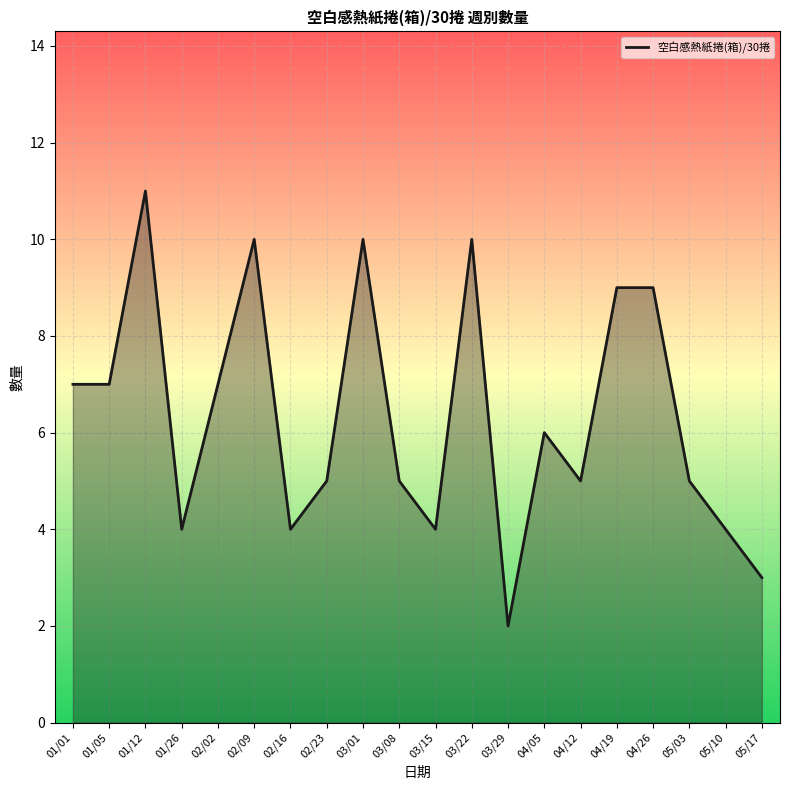

Which label corresponds to the largest value in the chart?

01/12